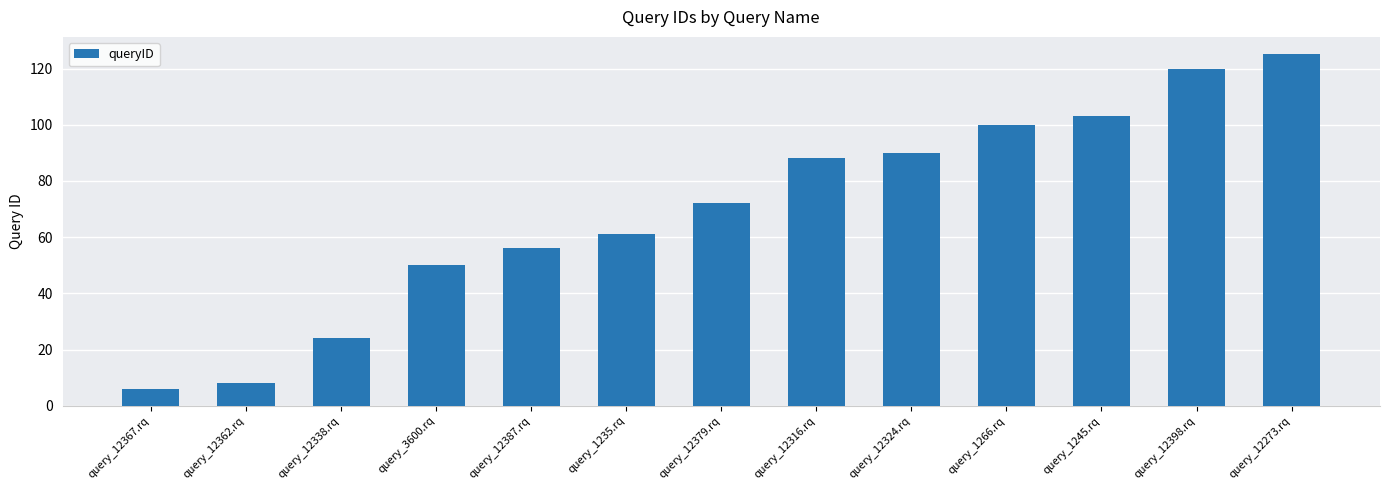

Does the chart contain stacked bars?

No